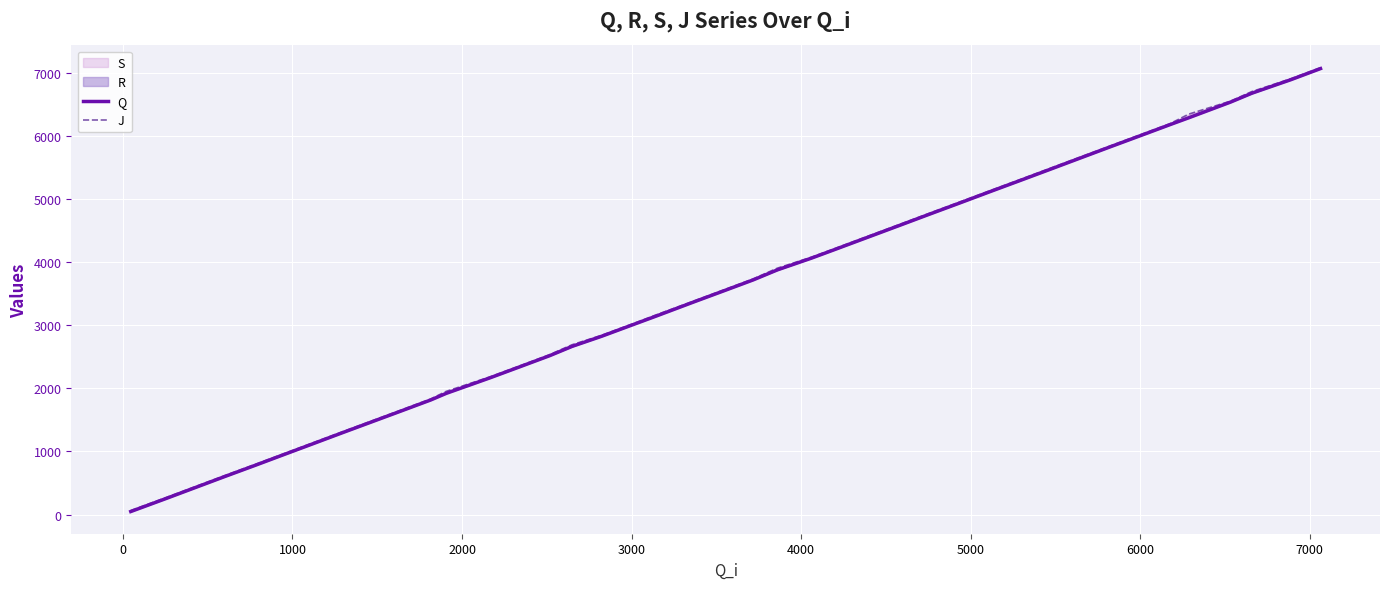

True or false: Q has a value of 10680 at 35.

False